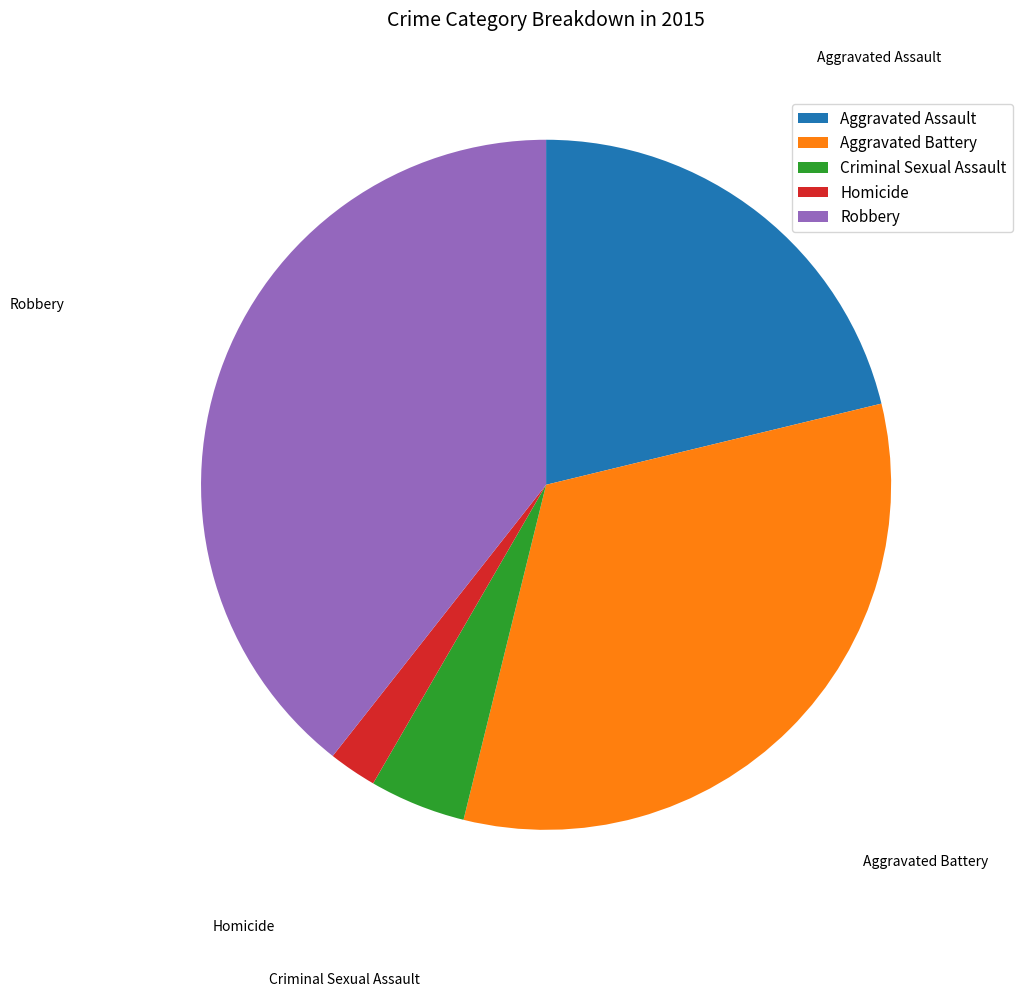

Is there any slice that represents more than half of the pie?

No